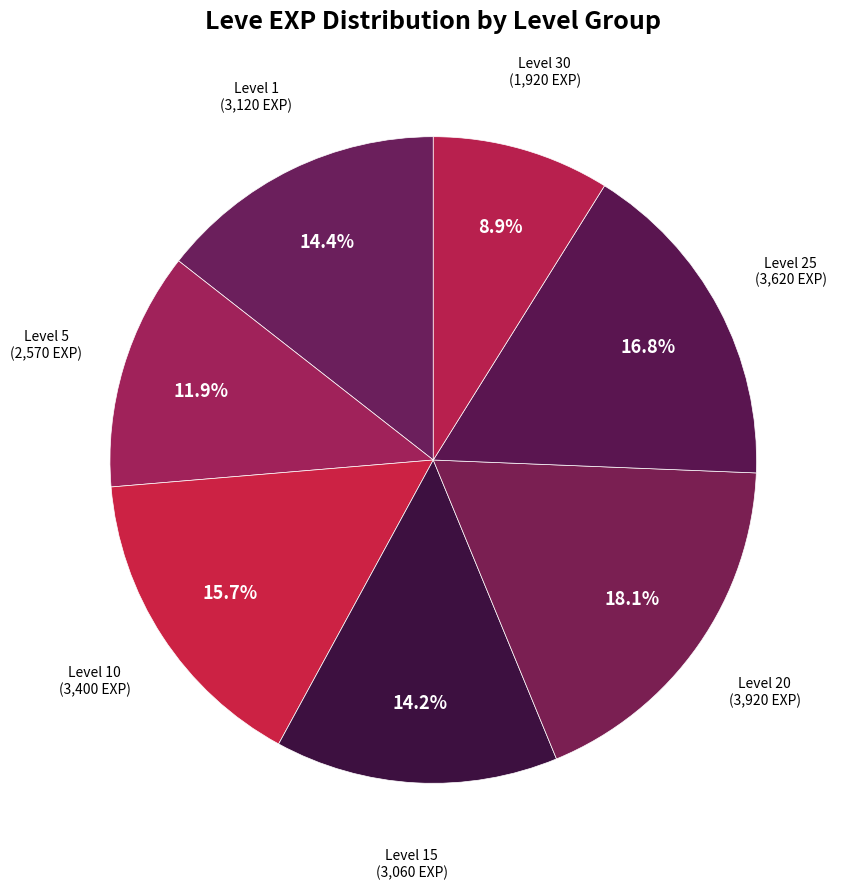

What is the largest slice in the pie chart?

Level 20